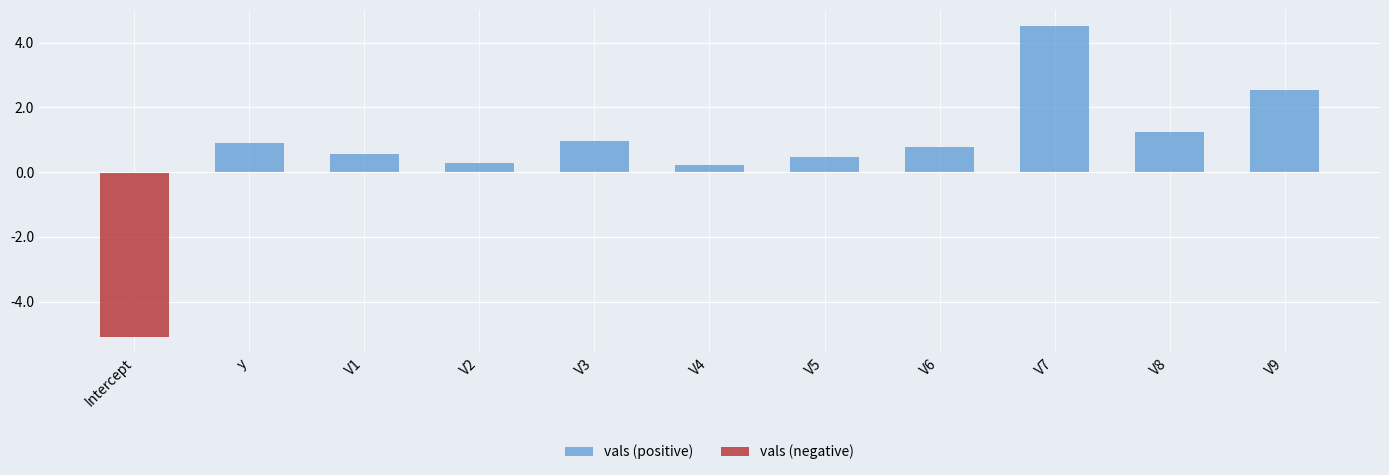

How many values in vals (positive) are above zero?

10